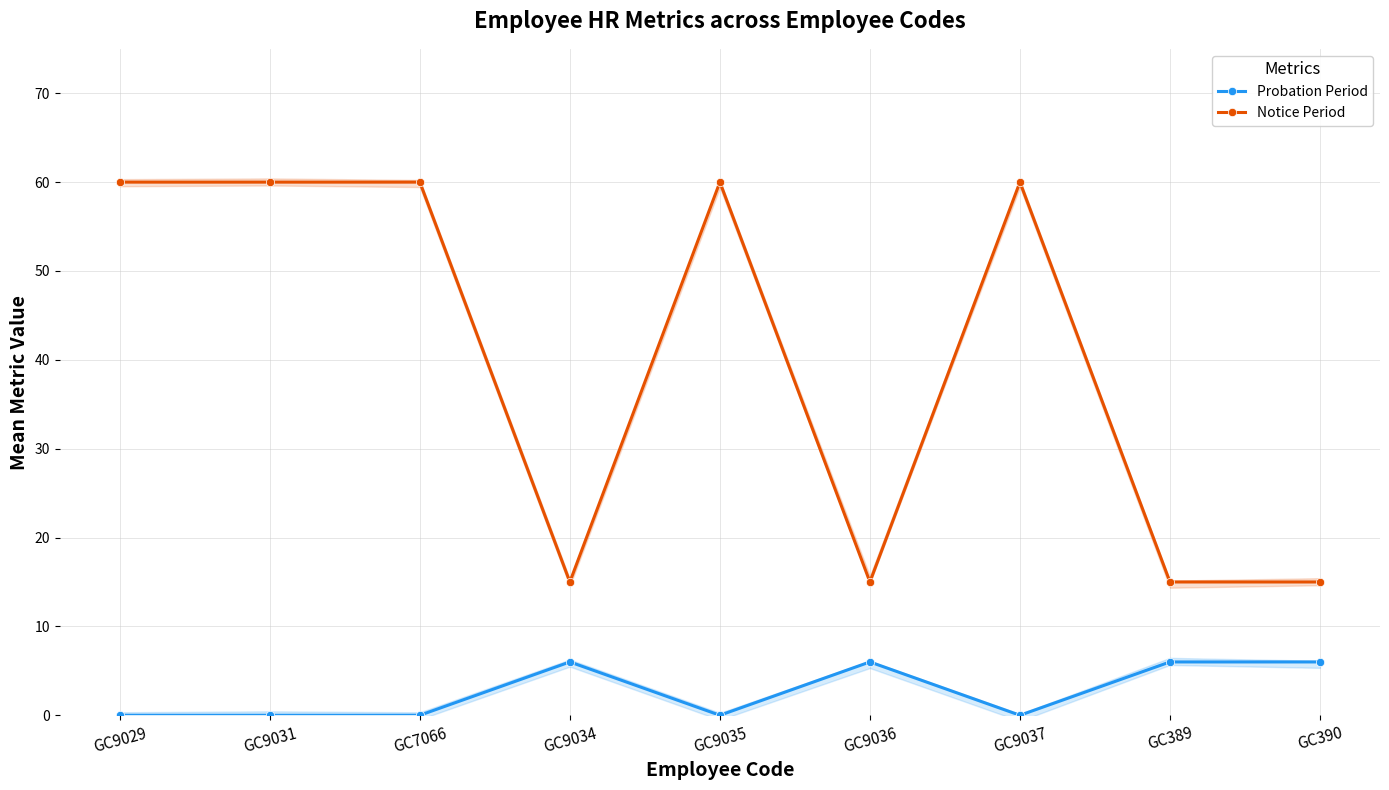

True or false: Probation Period and Notice Period cross at least once.

False